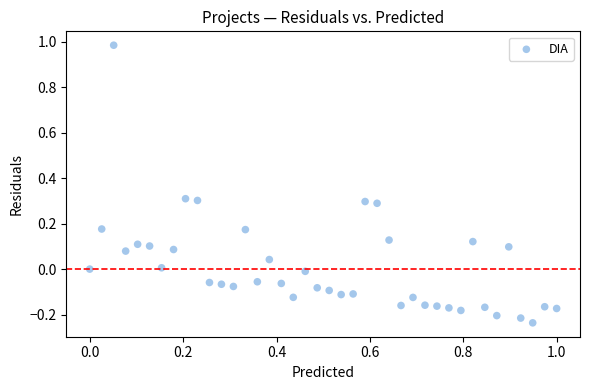

What is the range of Y values (max minus min)?

1.2